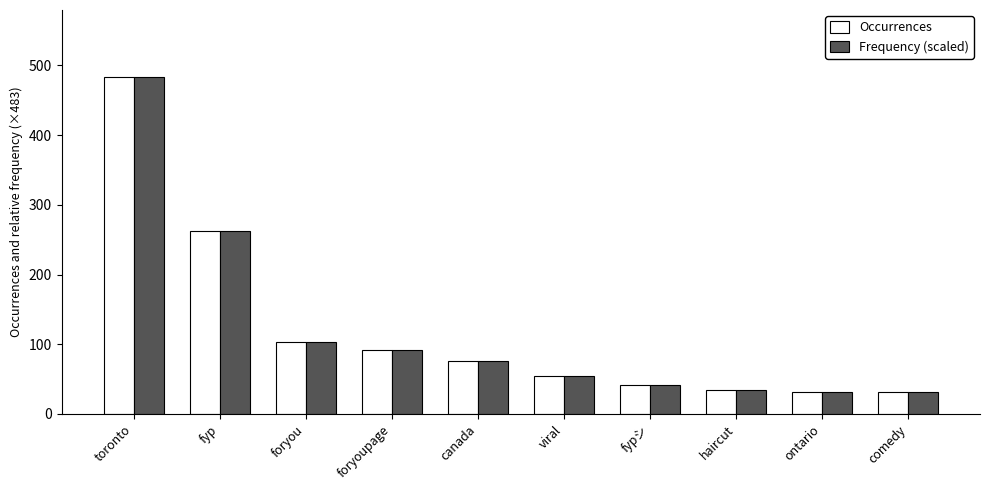

The Occurrences series shows 92.0 at foryoupage. True or false?

True